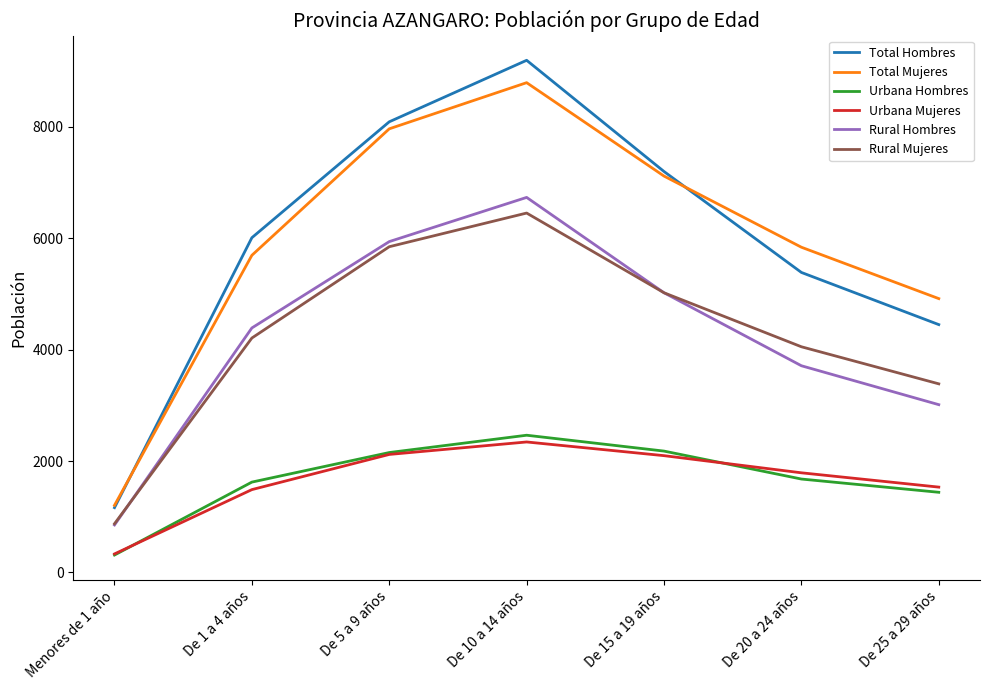

What position from the right is De 25 a 29 años?

1